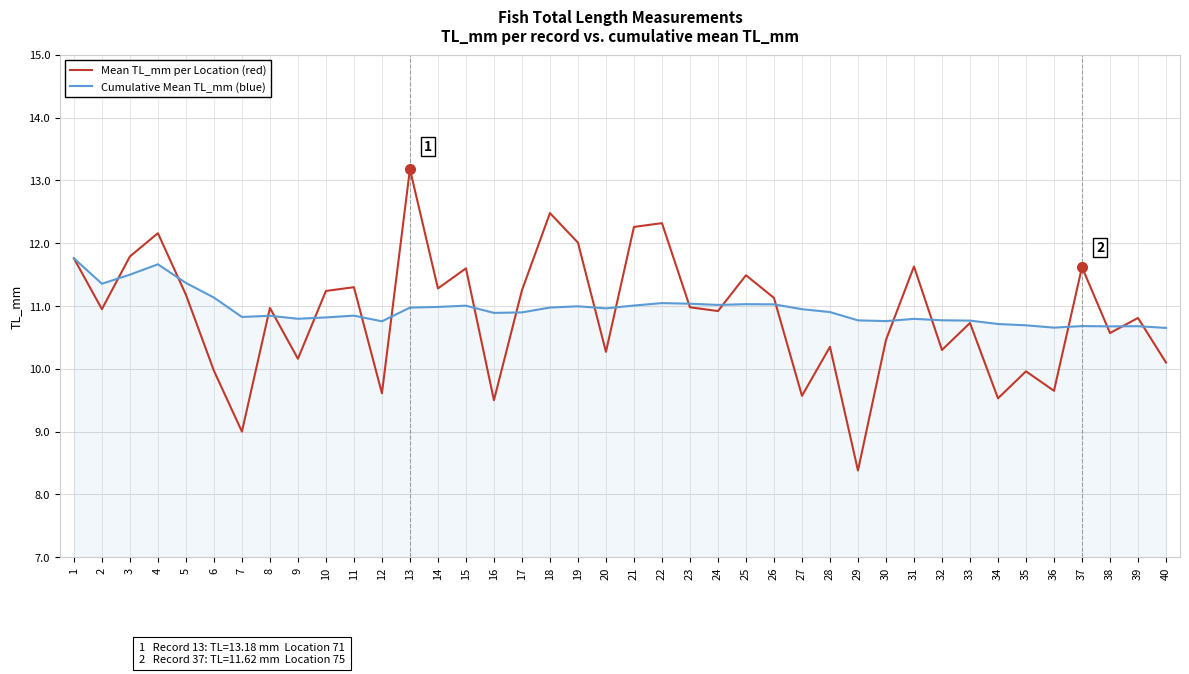

True or false: Mean TL_mm per Location (red) has a value of 17.2 at 6.

False